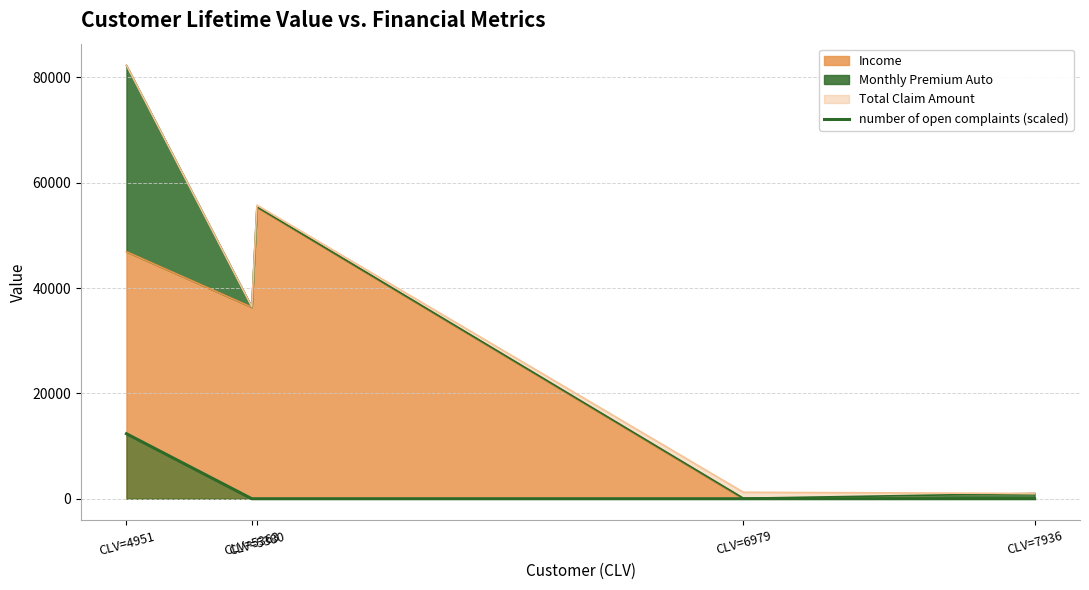

What is the difference between the maximum and minimum values?

12342.1